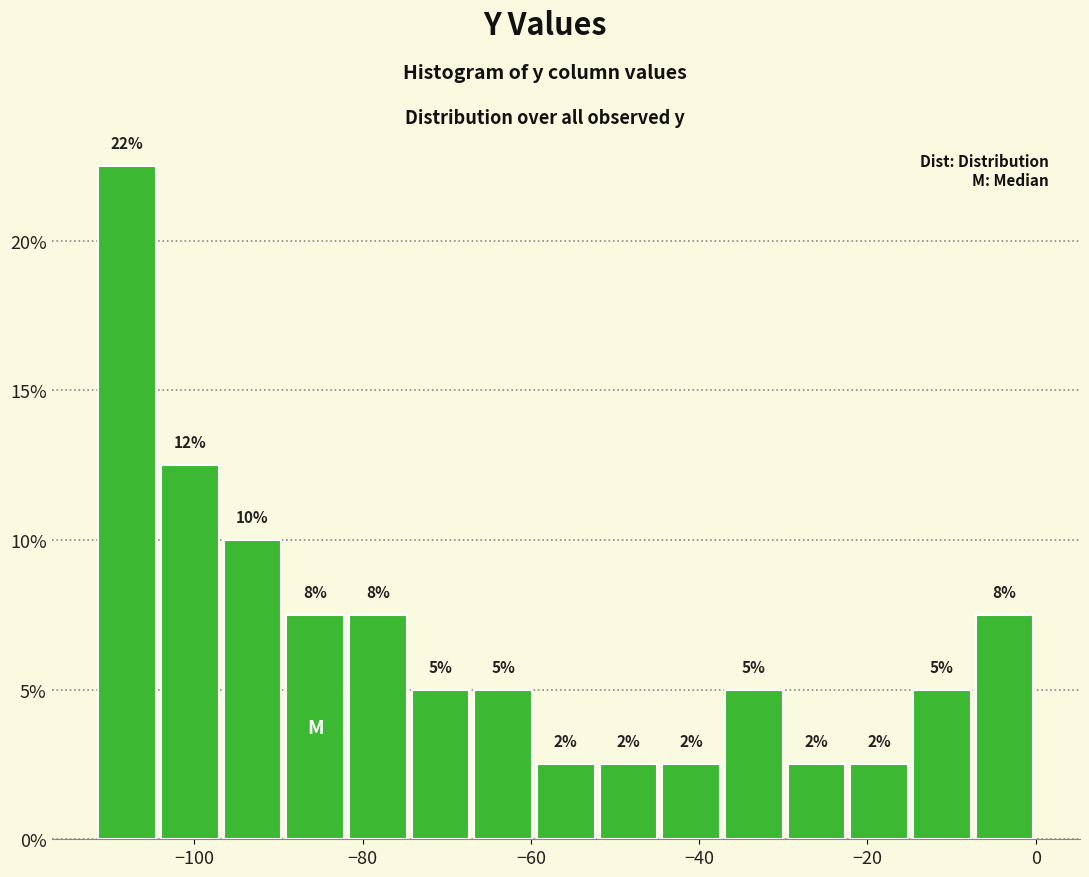

Read against the x-axis, roughly where is the centre of the tallest bar?

-108